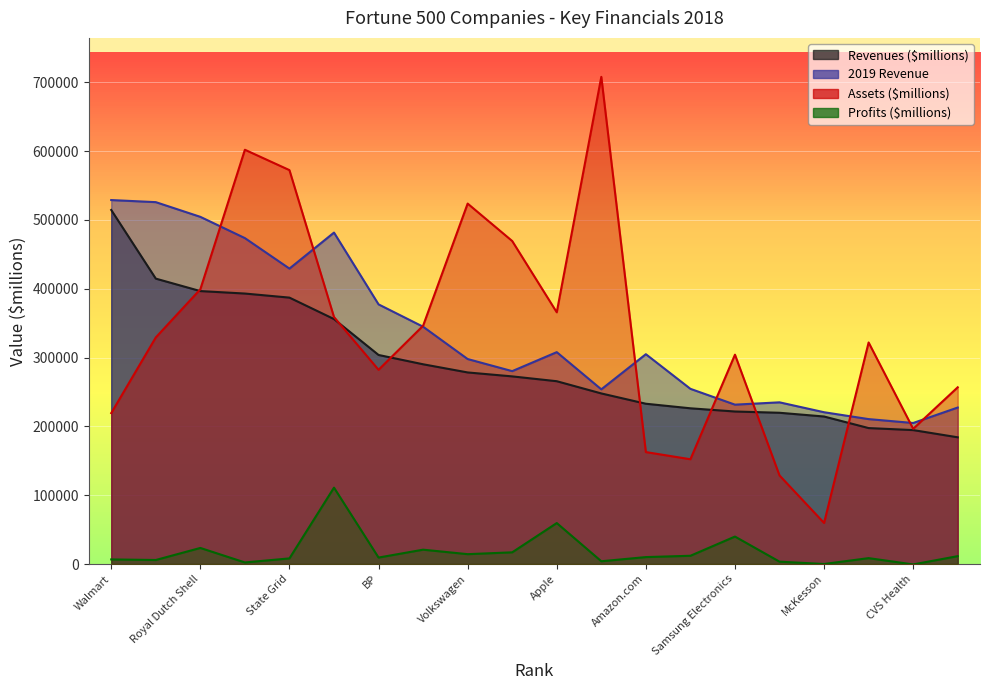

True or false: Assets ($millions) has a value of 159147.3 at Samsung Electronics.

False